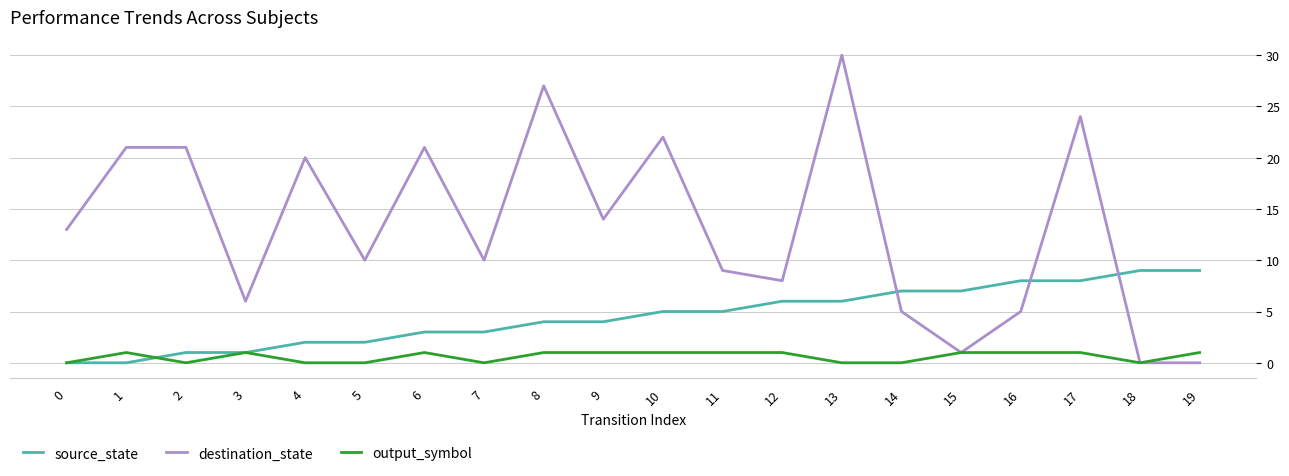

What is the difference between the destination_state values at 17 and 12?

16